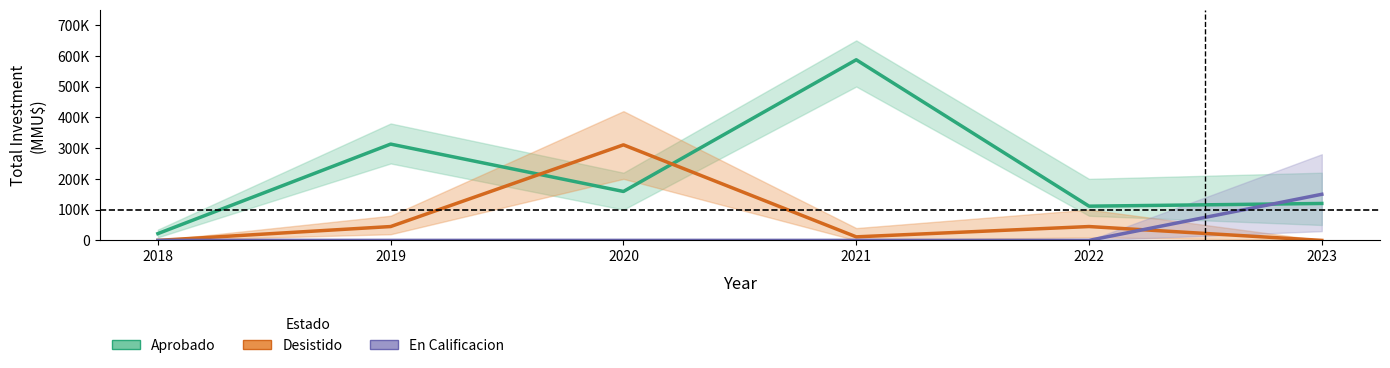

What is the difference between the maximum and minimum values in the Aprobado series?

565000